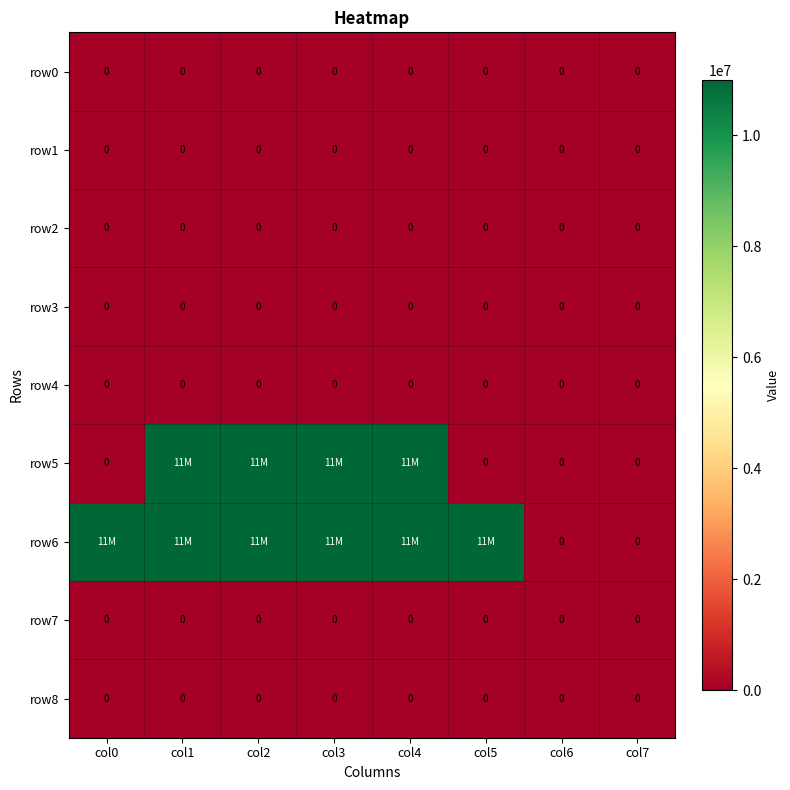

Which category has the lowest value across all series?

col0